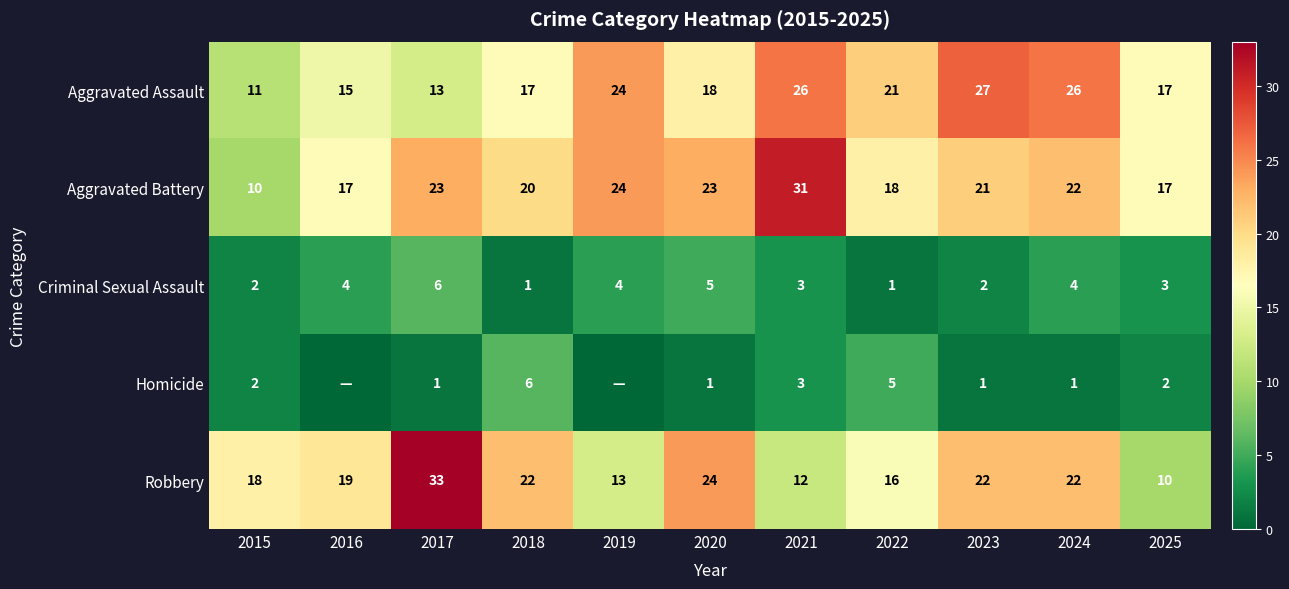

At which label is Aggravated Battery closest to 20?

2018